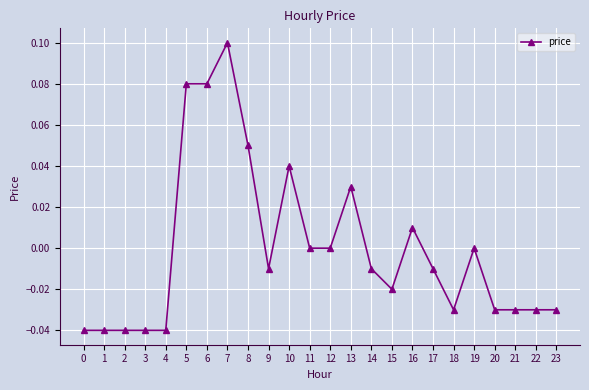

The chart shows a value of 0.1 at 12. True or false?

False